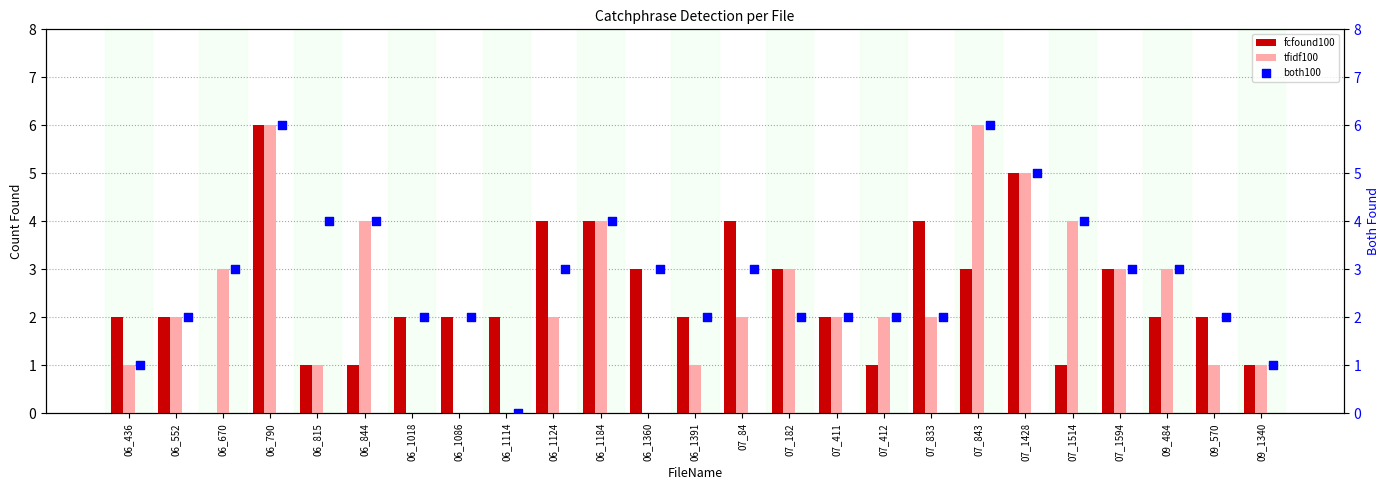

At how many categories does at least one series exceed 4?

3